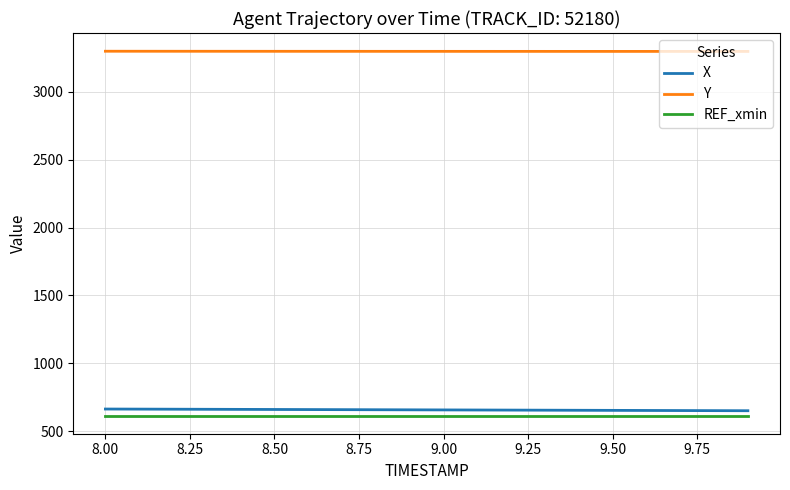

What is the minimum value for Y?

3298.4